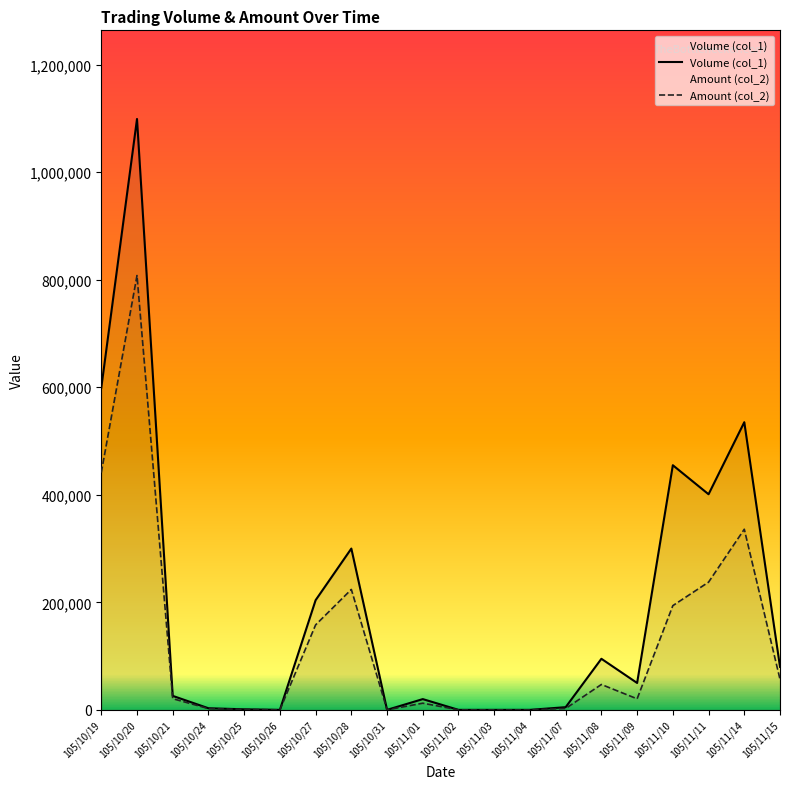

At 105/10/28, list the series in order from smallest to largest.

Amount (col_2), Volume (col_1)